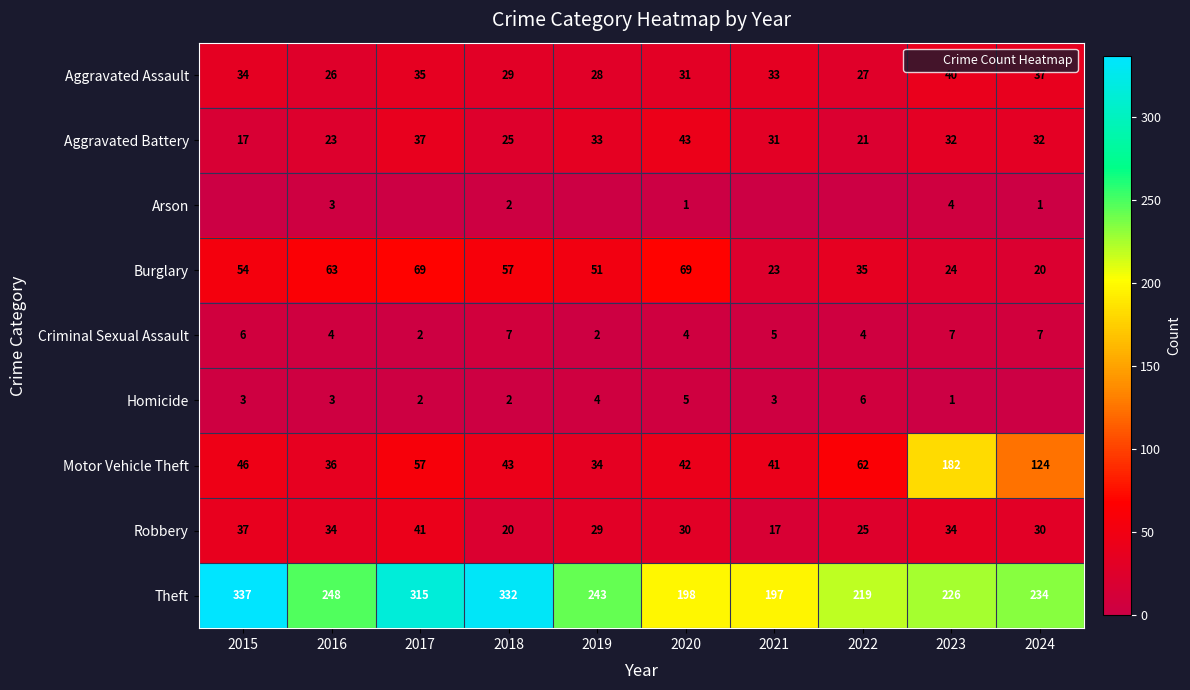

Which series has the widest spread of values?

Motor Vehicle Theft